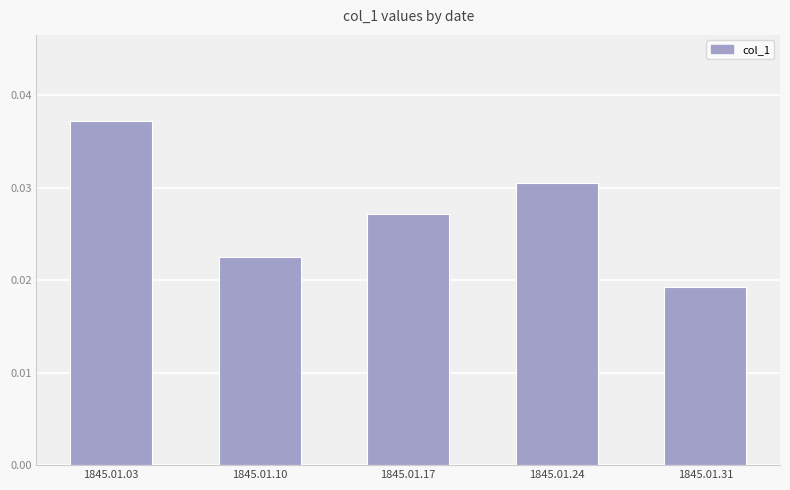

At which label is the value closest to 0?

1845.01.31